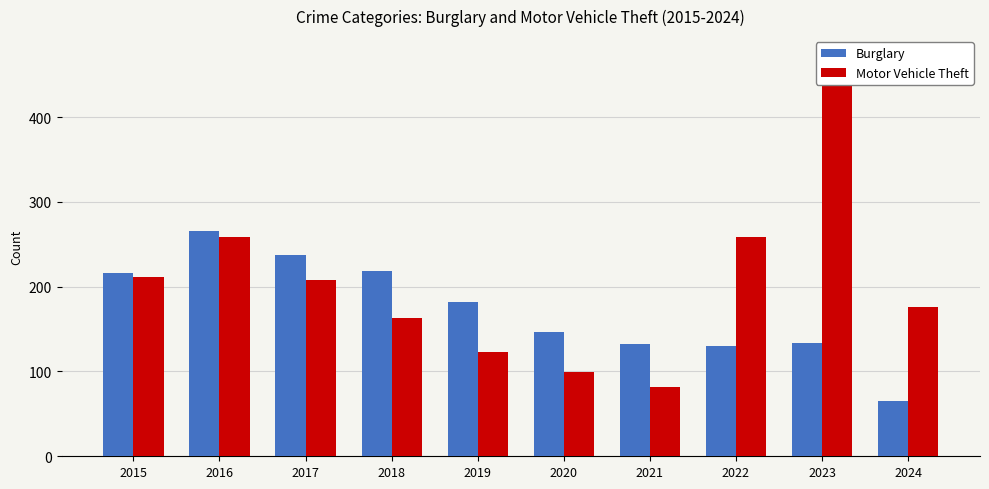

At which category is the sum across all series the highest?

2023